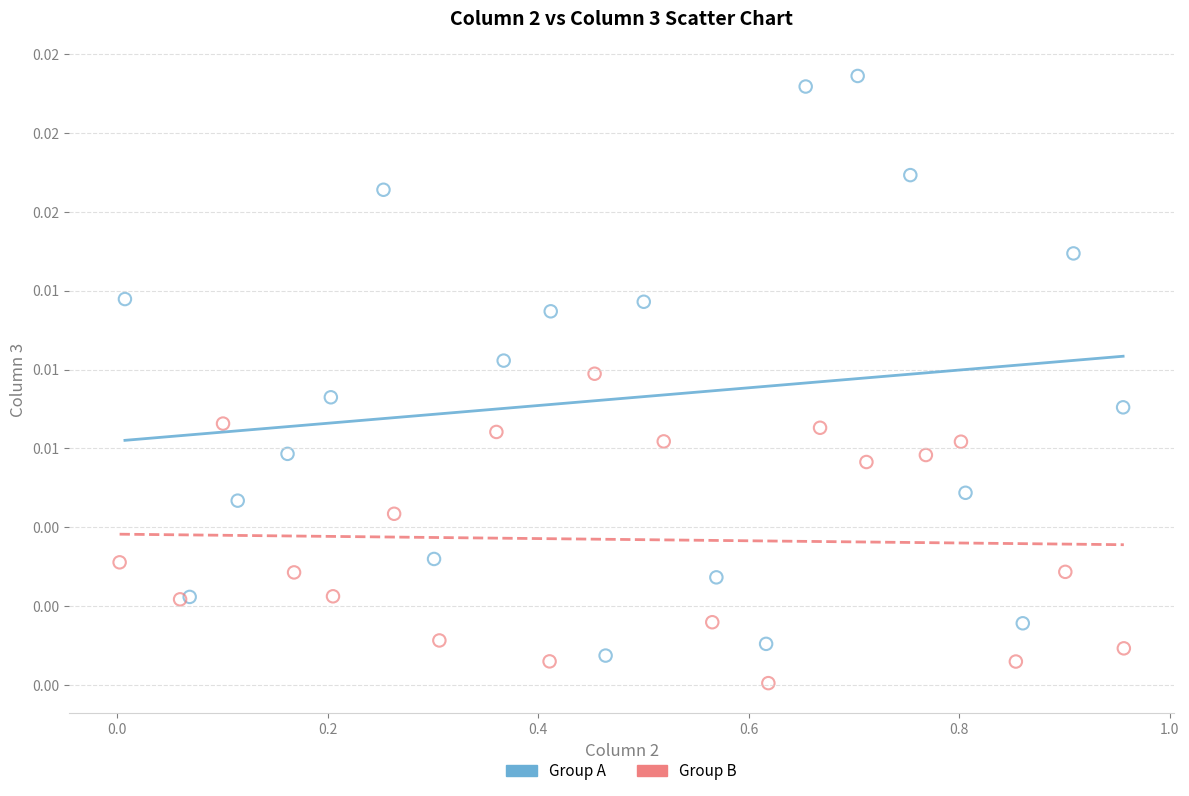

What are all the series names shown in the legend?

Group A, Group B